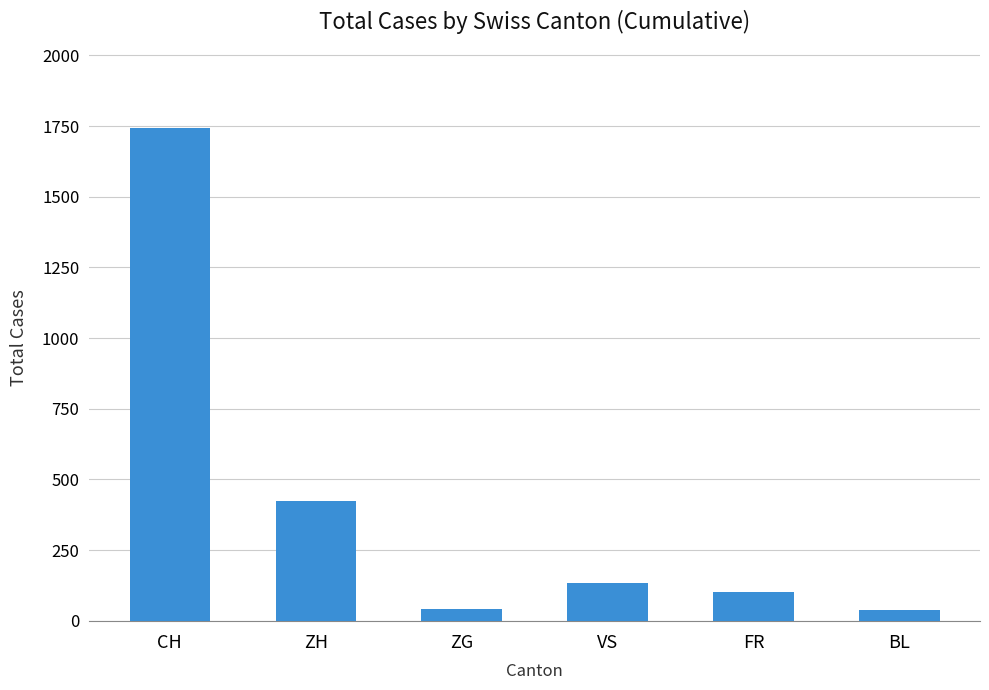

True or false: the data shows 41 at ZG.

True